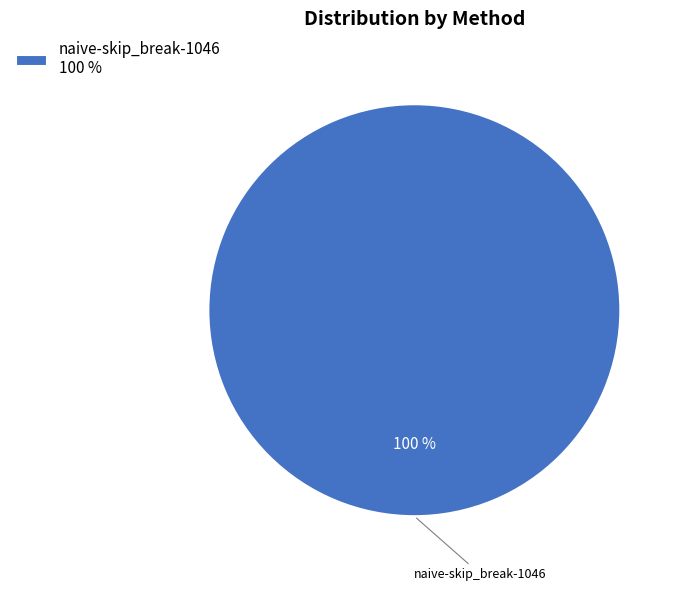

True or false: naive-skip_break-1046 100 % accounts for 100% of the total.

True